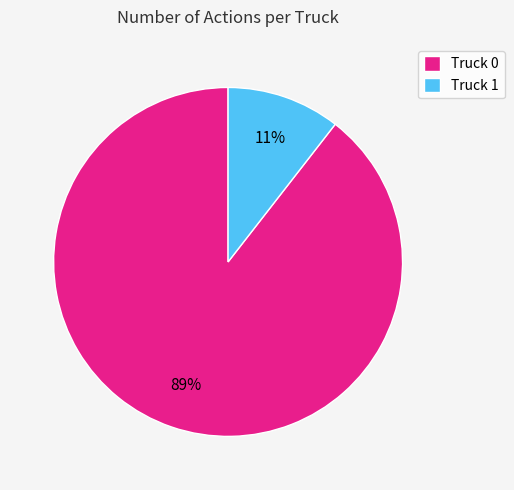

What percentage is the Truck 0 slice, to the nearest percent?

89%